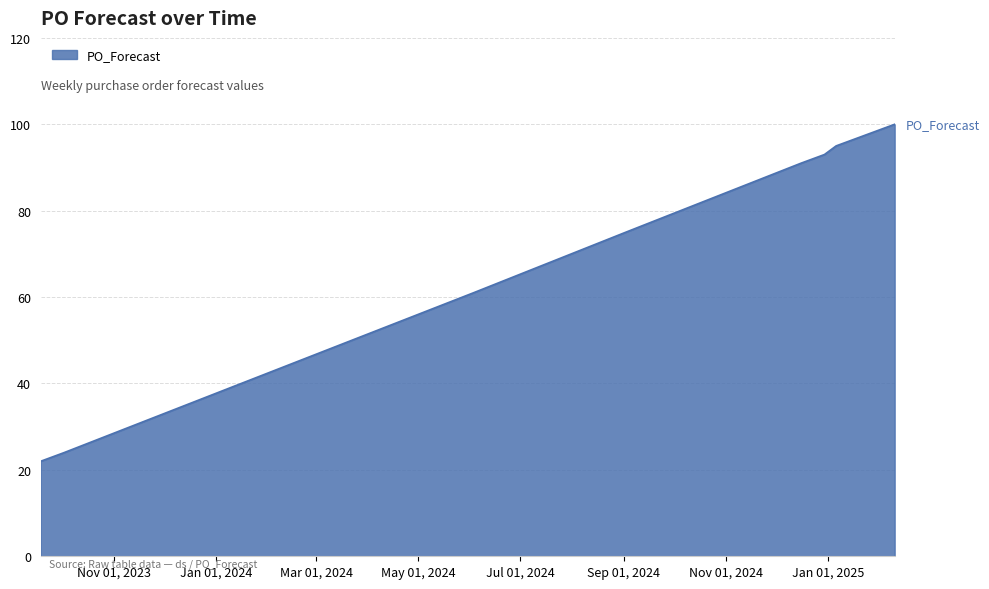

True or false: there are more than 2 points higher than both neighbors.

False